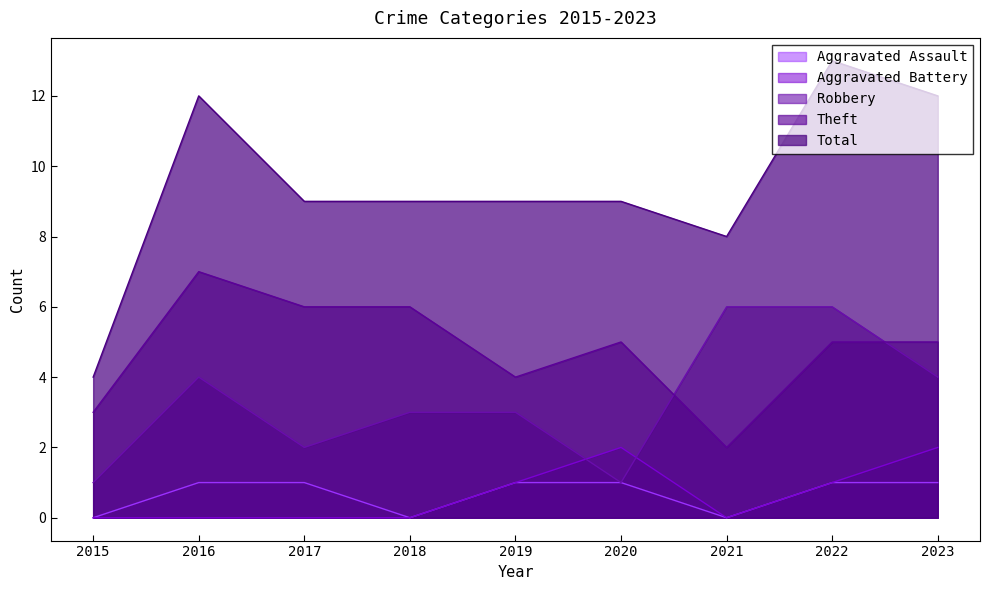

How many data points in Total are above 9?

3